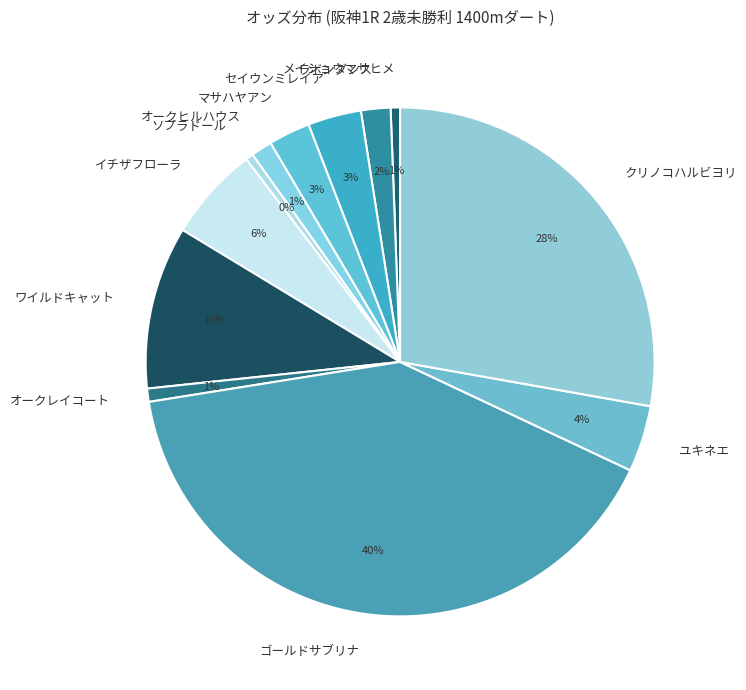

Which category has the biggest portion of the pie?

ゴールドサブリナ